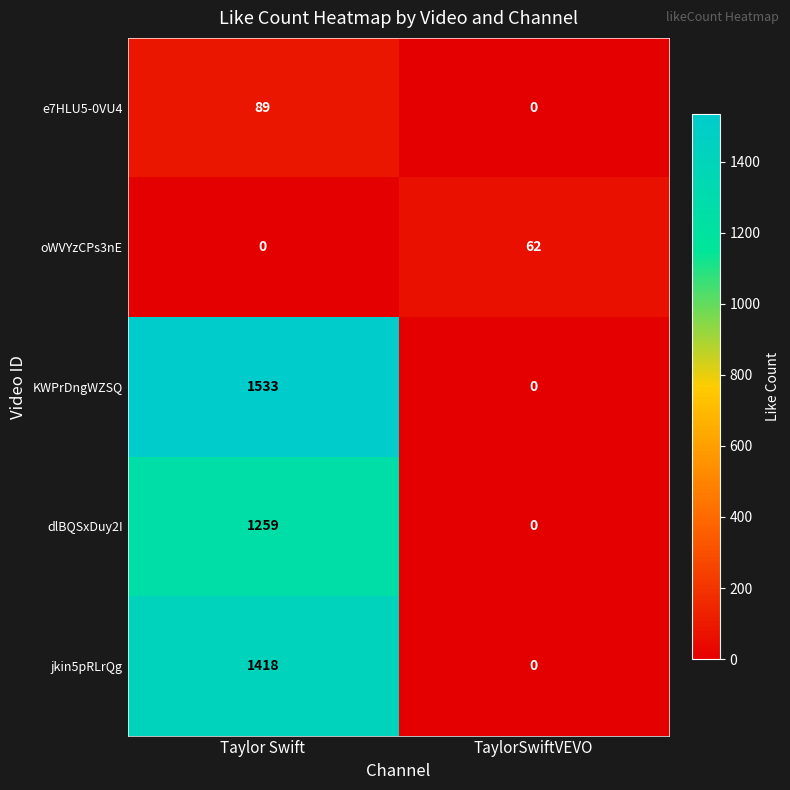

What is the sum of the KWPrDngWZSQ values at Taylor Swift and TaylorSwiftVEVO?

1533